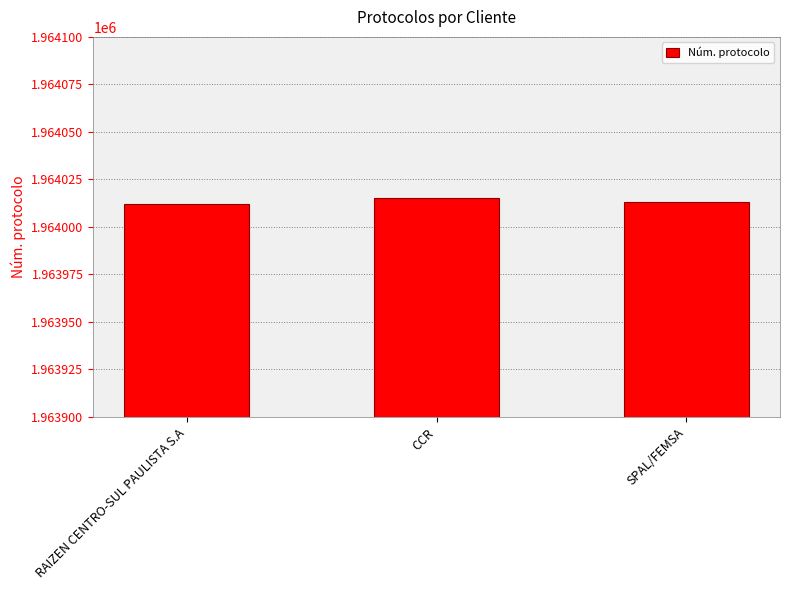

What is the smallest value displayed?

1964012